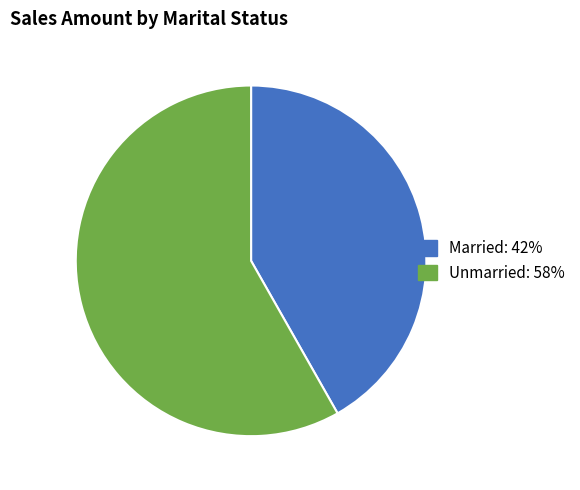

Is it true that Unmarried is 51% of the pie?

False